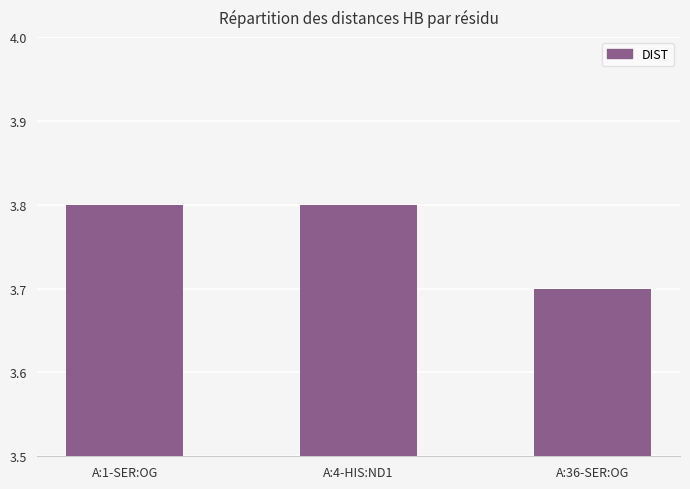

What is the sum of all values?

11.3